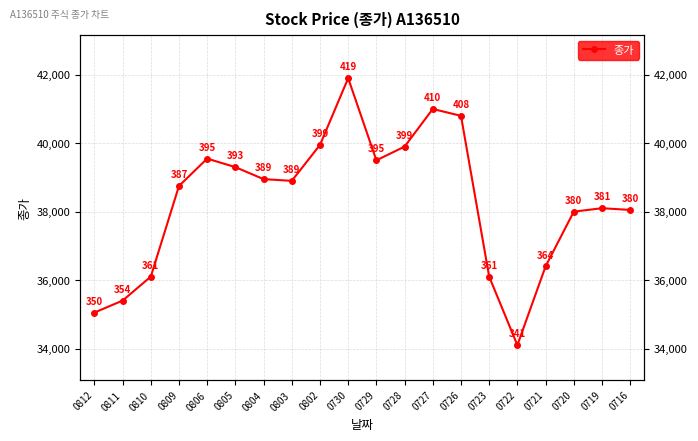

How many categories are shown in the chart?

20